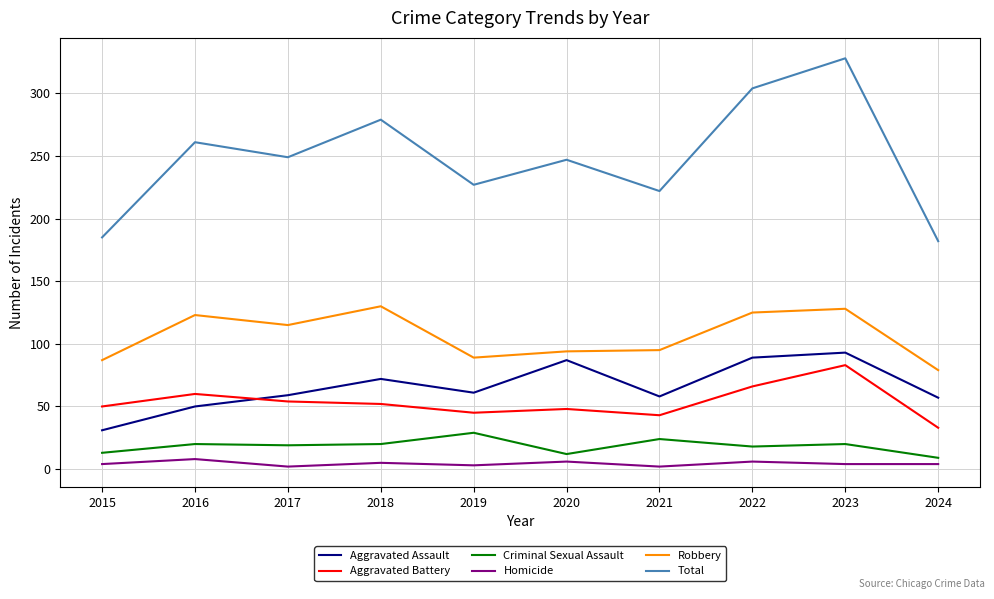

At 2019, list the series in order from smallest to largest.

Homicide, Criminal Sexual Assault, Aggravated Battery, Aggravated Assault, Robbery, Total